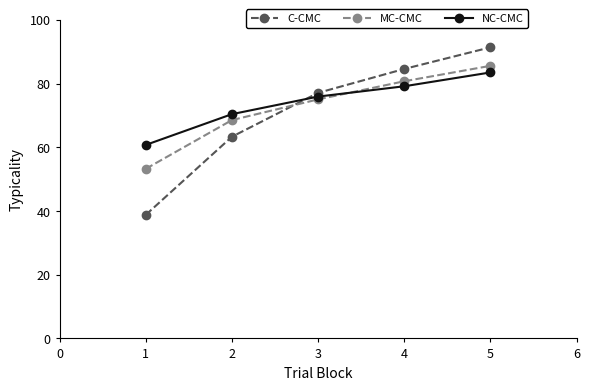

Rank the categories by C-CMC value from highest to lowest.

5, 4, 3, 2, 1